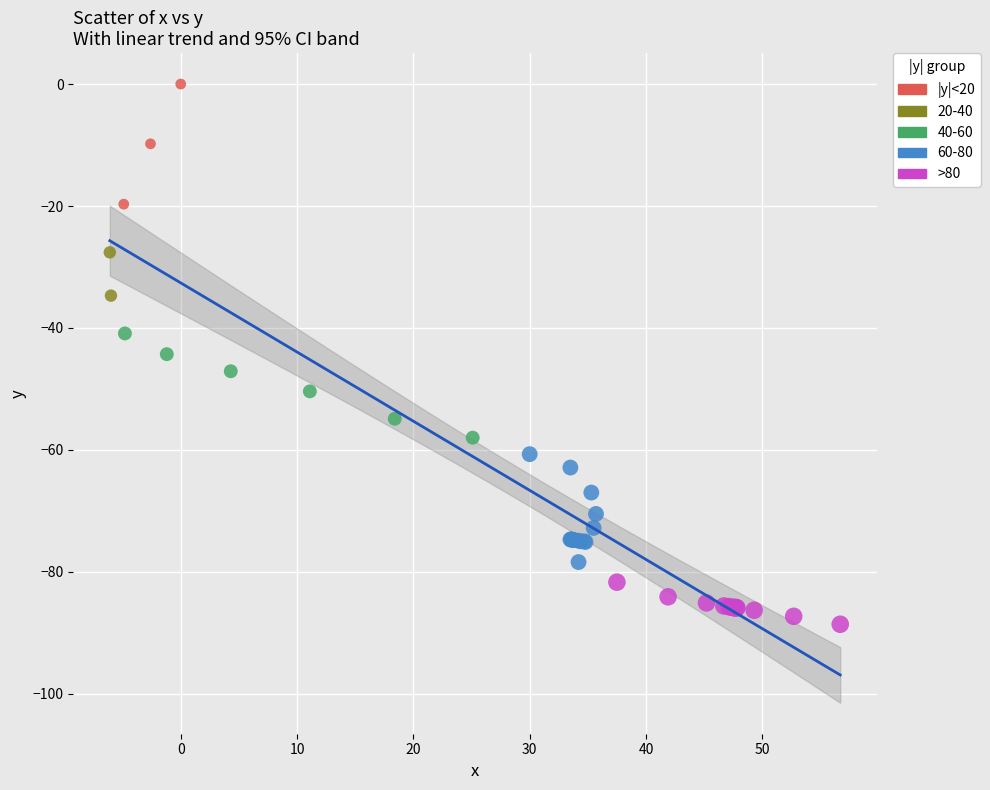

What are all the series names shown in the legend?

|y|<20, 20-40, 40-60, 60-80, >80